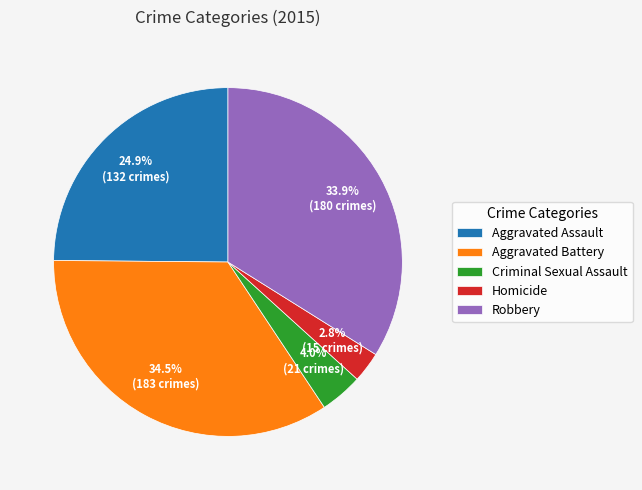

To the nearest percent, what is the difference between the Robbery and Homicide slice percentages?

31%